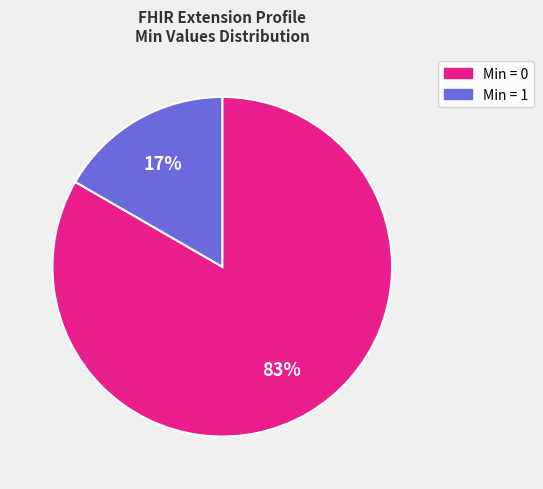

To the nearest percent, what is the average slice percentage?

50%